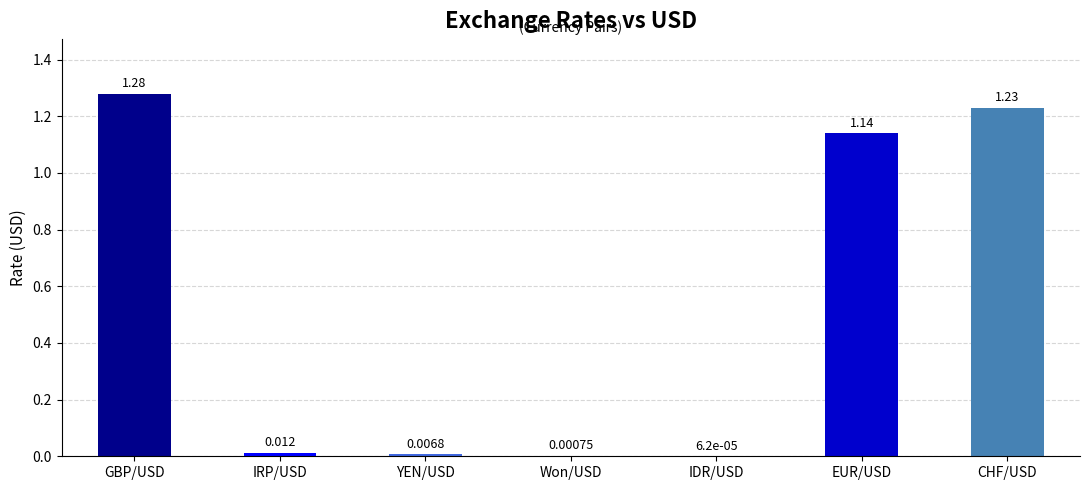

Which category has the highest value across all series?

GBP/USD